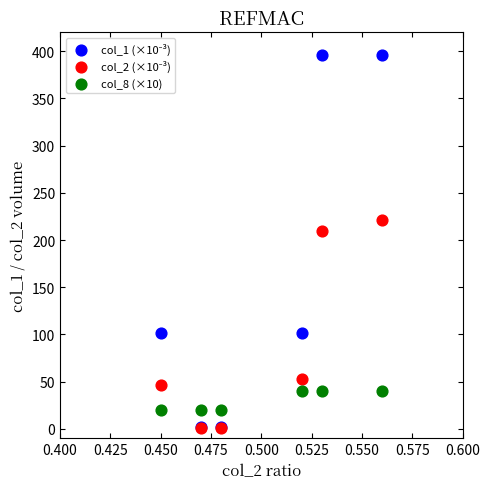

Across all series, what Y value is closest to 198?

209.9